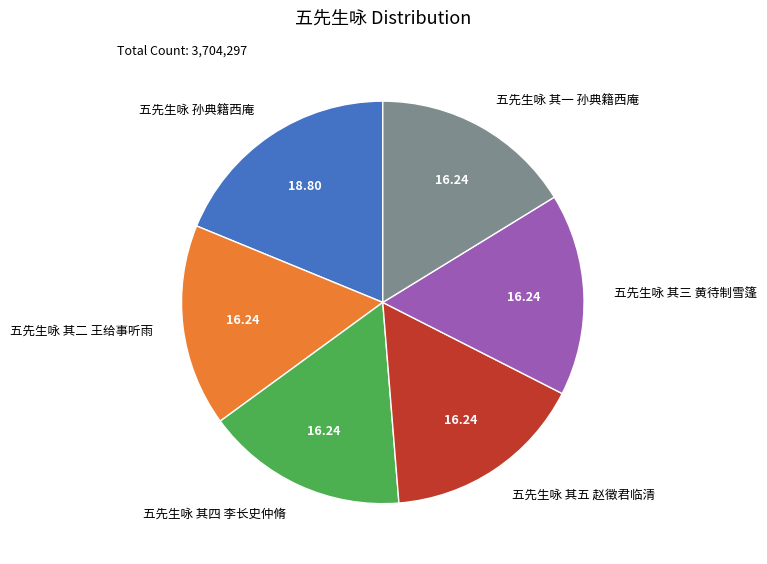

Which has a higher value, 五先生咏 孙典籍西庵 or 五先生咏 其一 孙典籍西庵?

五先生咏 孙典籍西庵